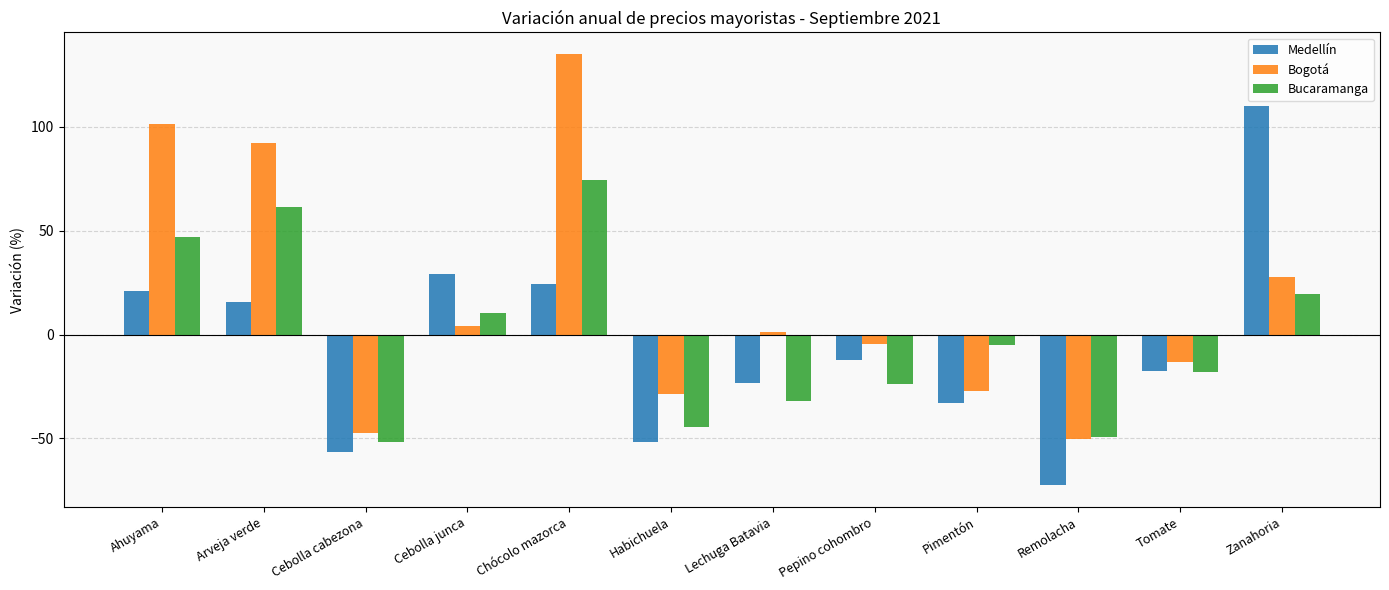

Which series has the largest range (max minus min)?

Bogotá